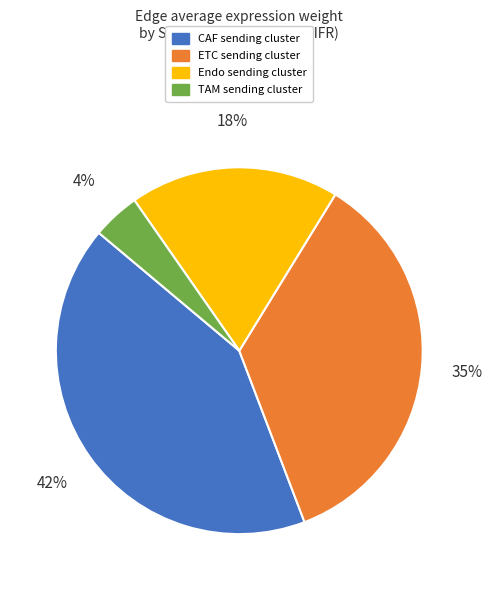

Does TAM represent more than half of the total?

No